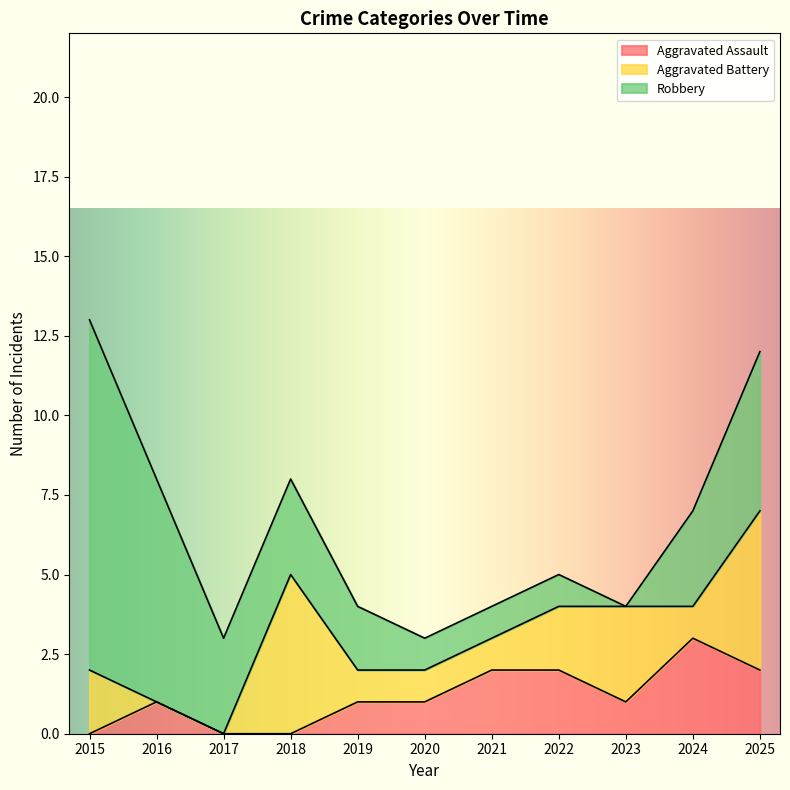

Rank the series by their average value, from highest to lowest.

Robbery, Aggravated Battery, Aggravated Assault